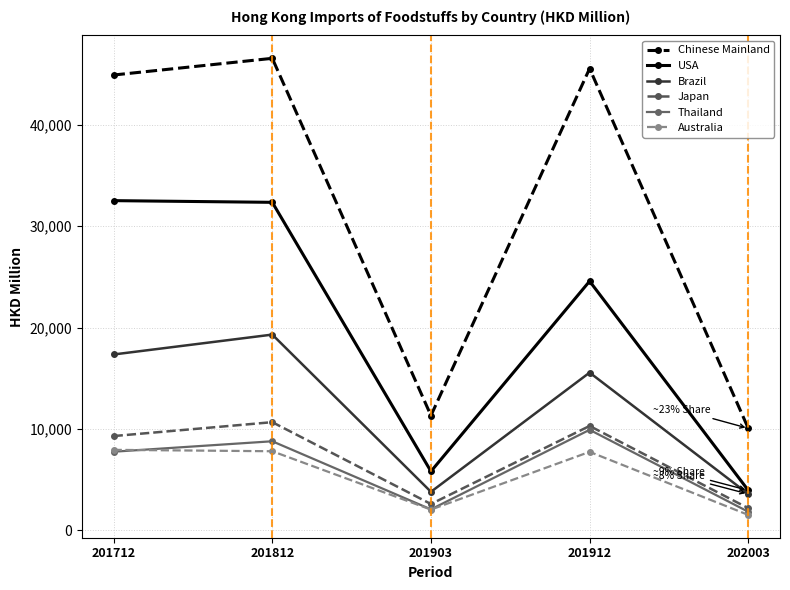

Is it true that Australia equals 13749.6 at 201912?

False